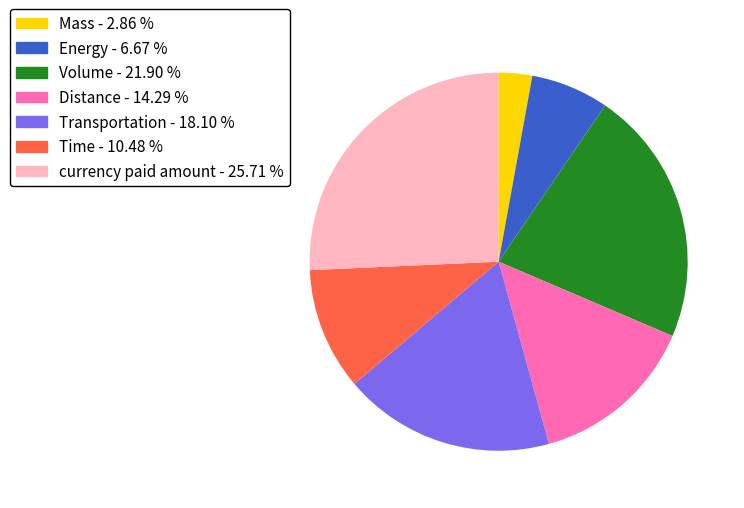

Between Mass and Transportation, which is larger?

Transportation